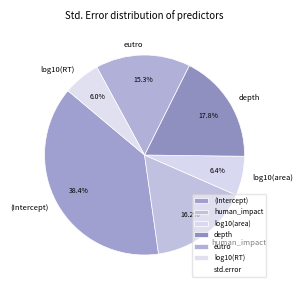

Combined, what portion of the pie is log10(area) and human_impact?

22.6%